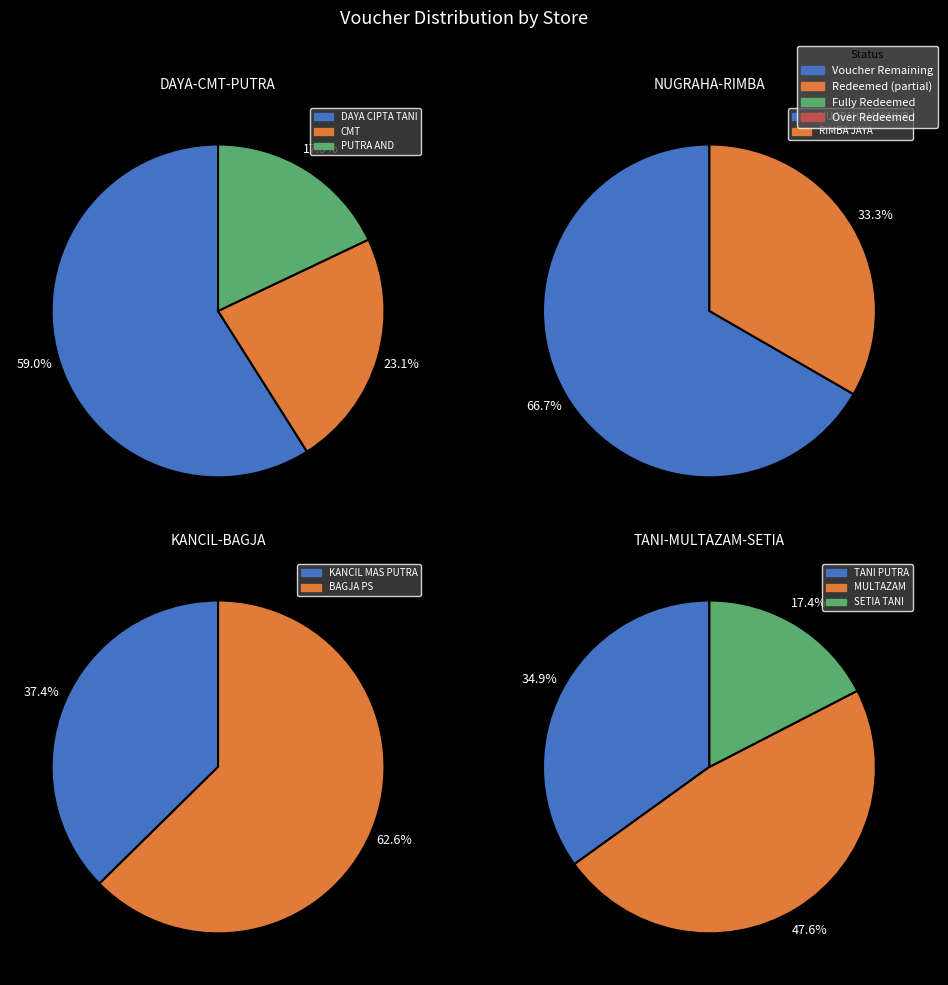

Which category has the smallest portion of the pie?

SETIA TANI